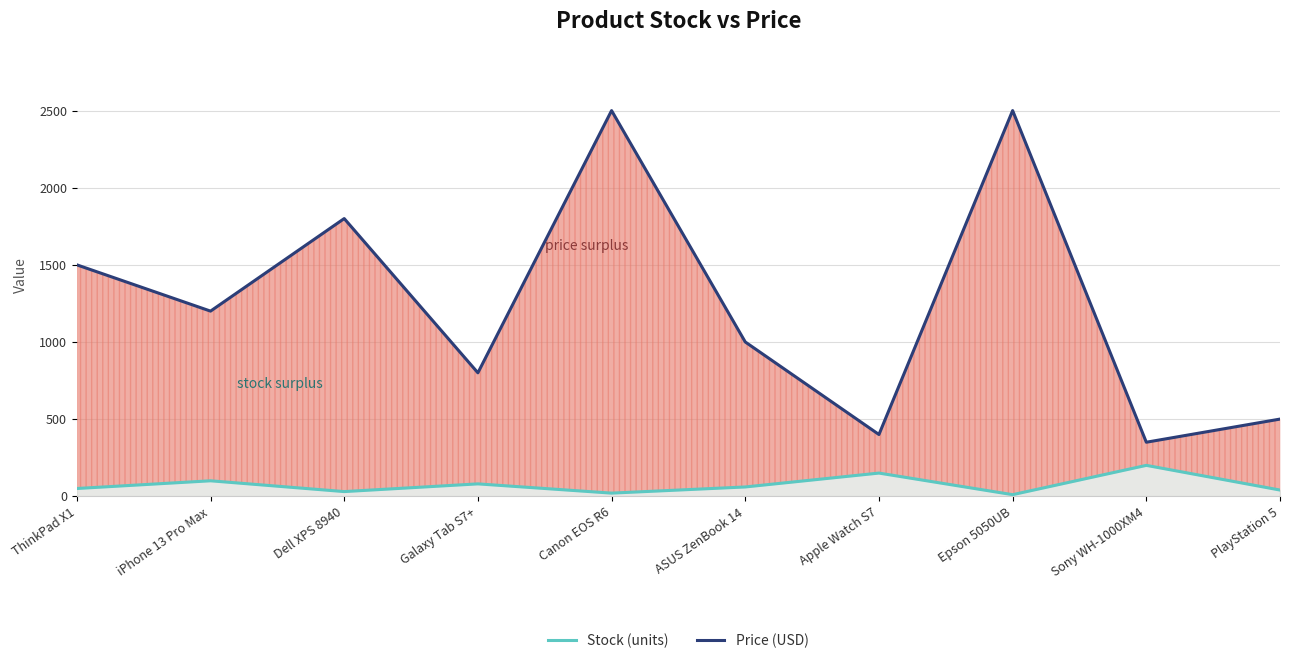

How many lines are shown in the chart?

2